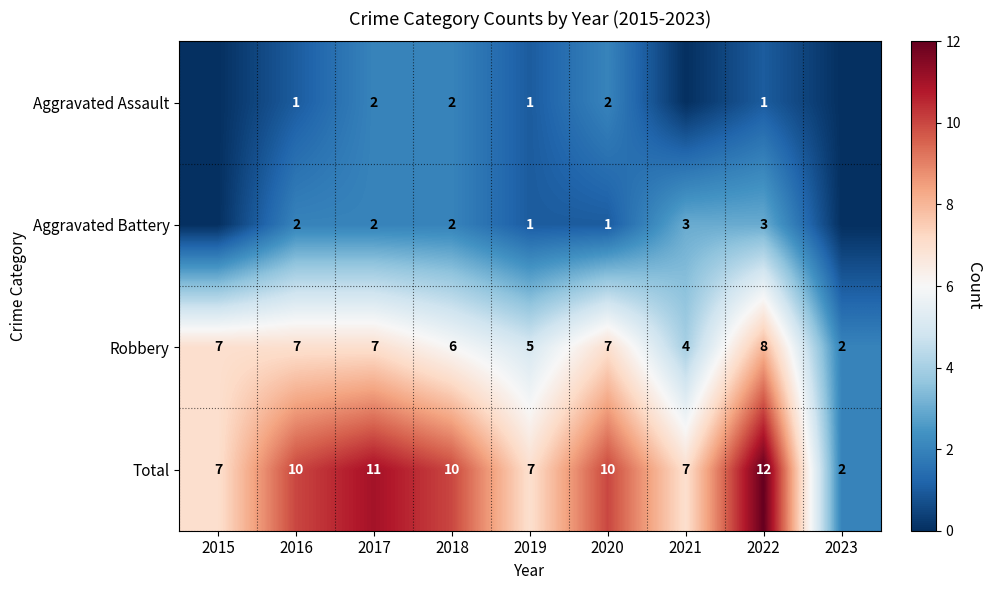

At which category is the sum across all series the highest?

2022